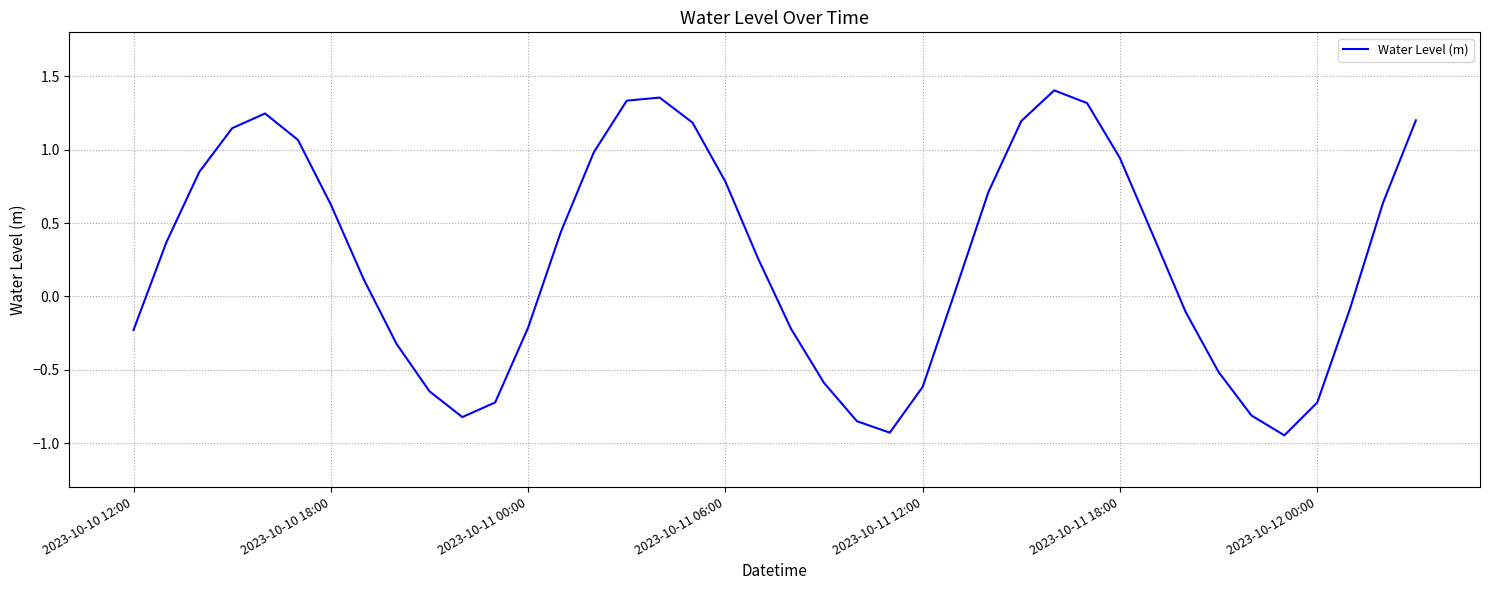

What is the difference between the maximum and minimum values?

2.4